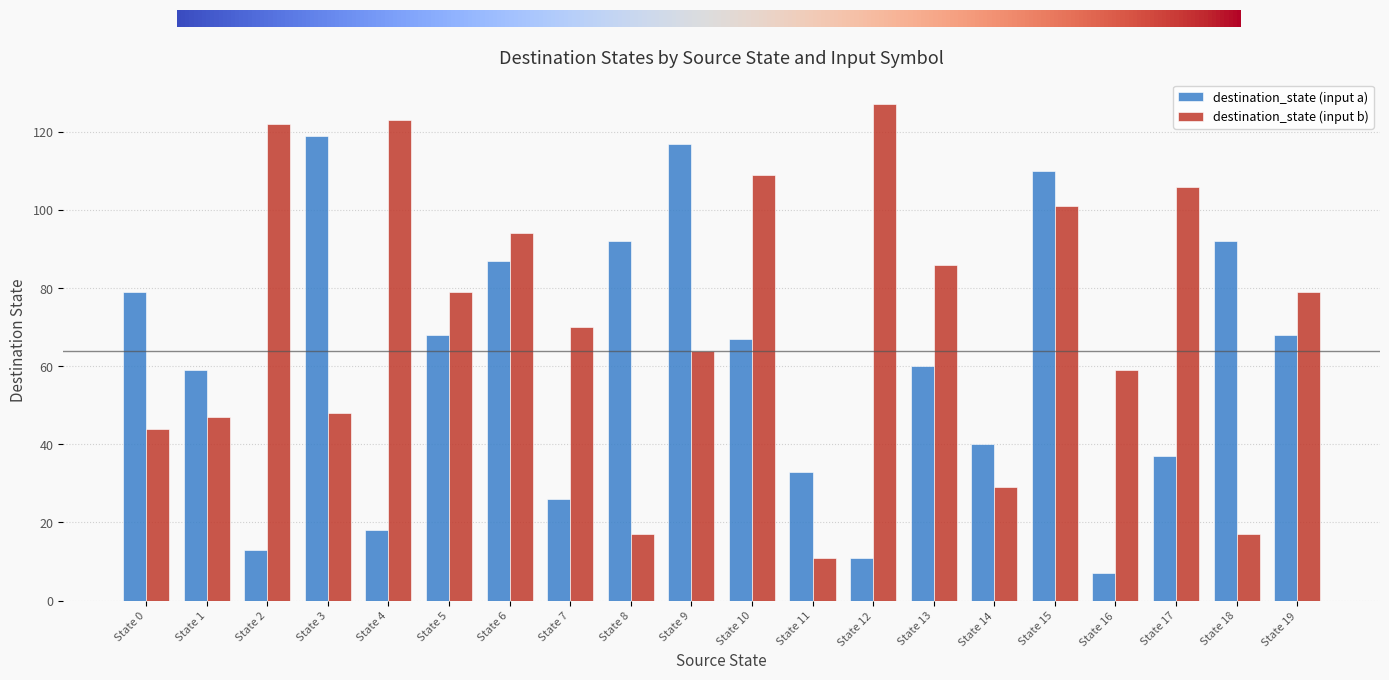

Between State 11 and State 15, which series saw the biggest shift?

destination_state (input b)